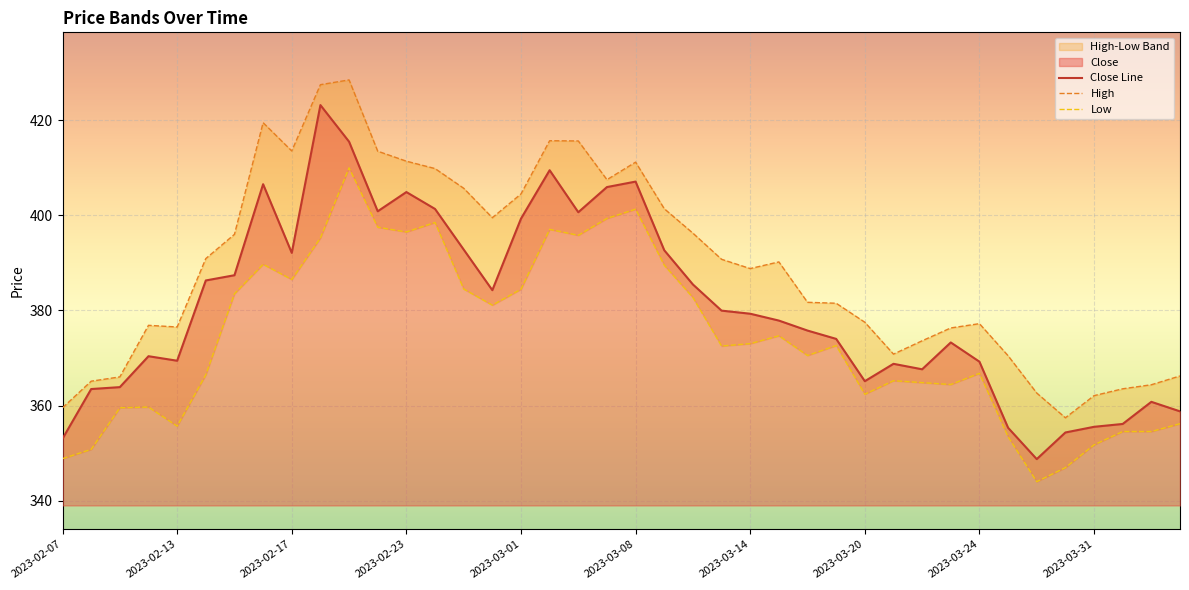

How many interior local peaks does the High series have?

7